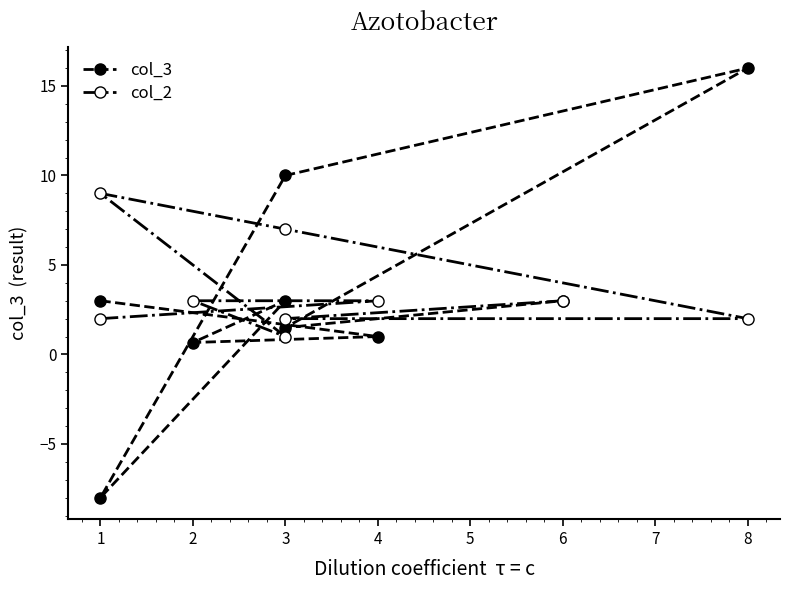

Rank the series by their average value, from highest to lowest.

col_2, col_3